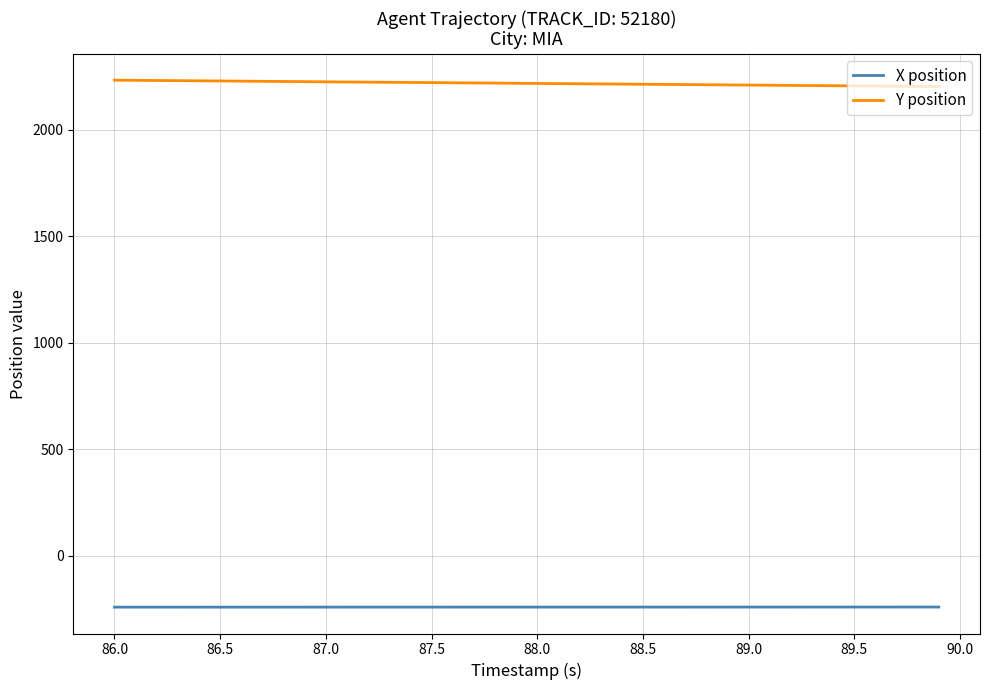

What is the lowest value of the X position series?

-242.6